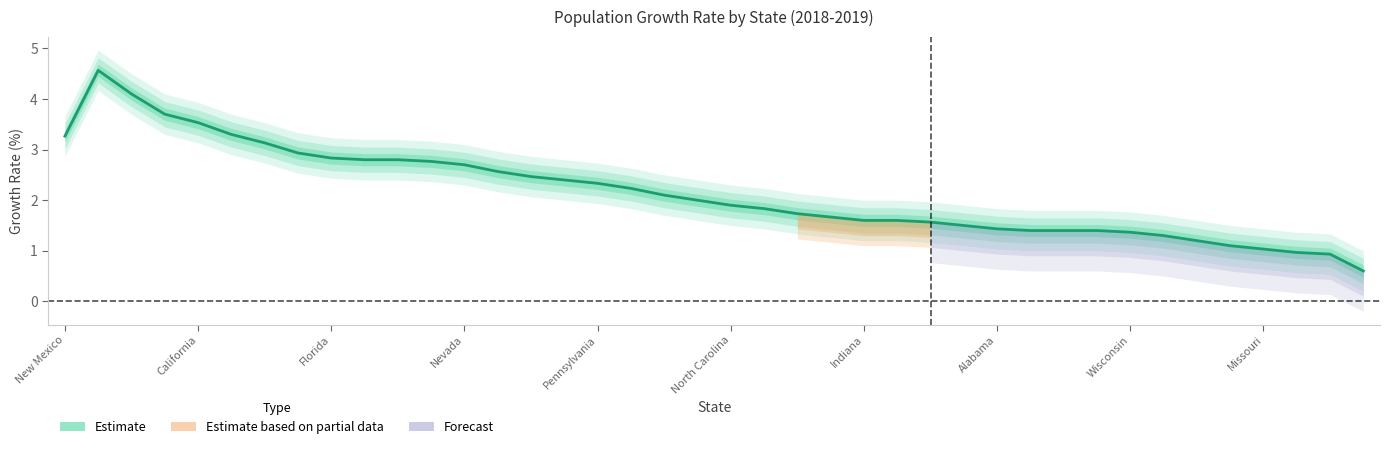

What is the minimum value shown in the chart?

0.9